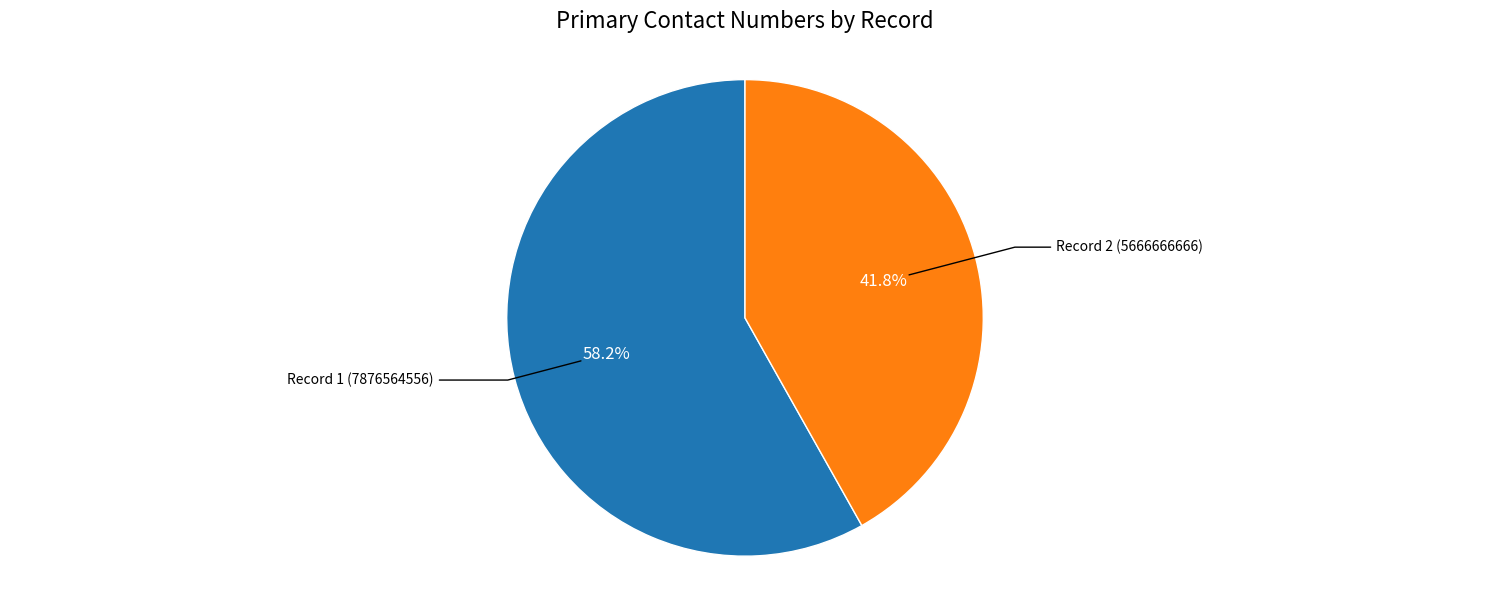

Does any single category account for the majority?

Yes